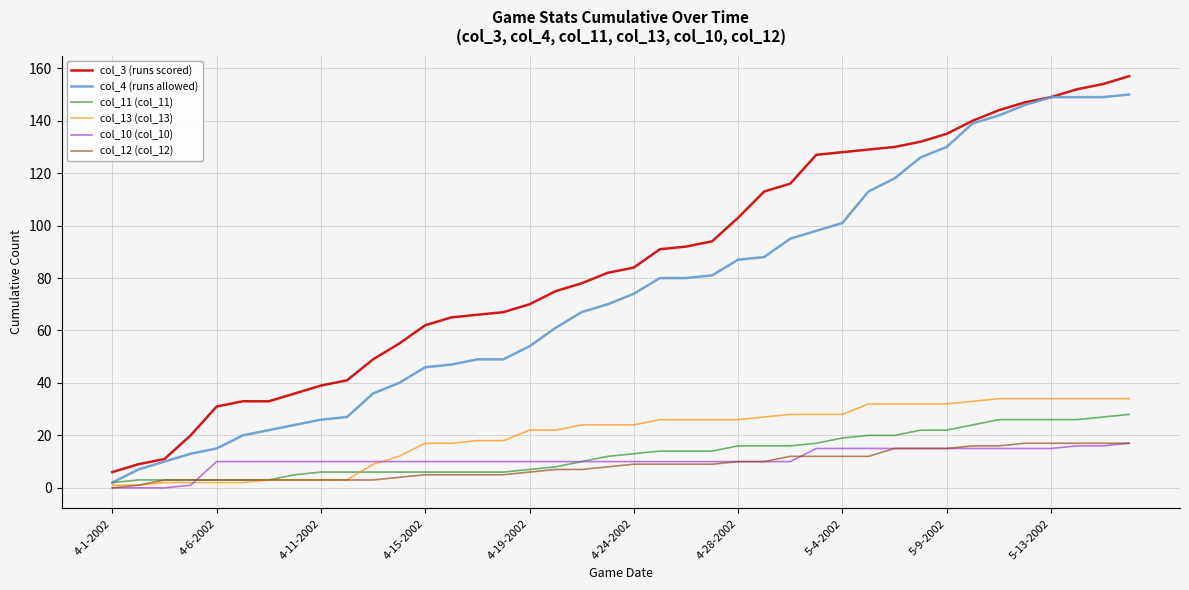

Which series has the widest spread of values?

col_3 (runs scored)